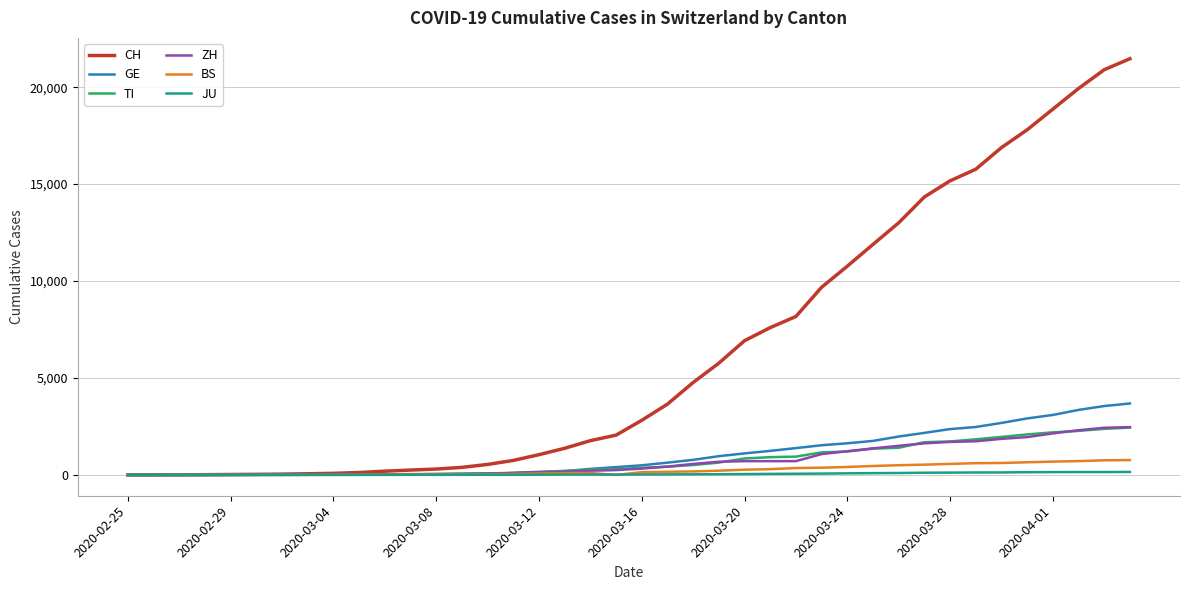

Which series has the largest range (max minus min)?

CH